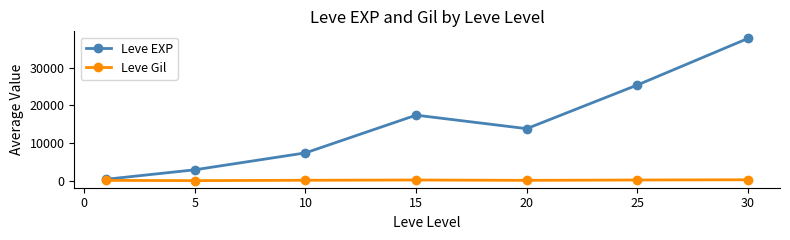

What is the minimum value for Leve Gil?

149.3